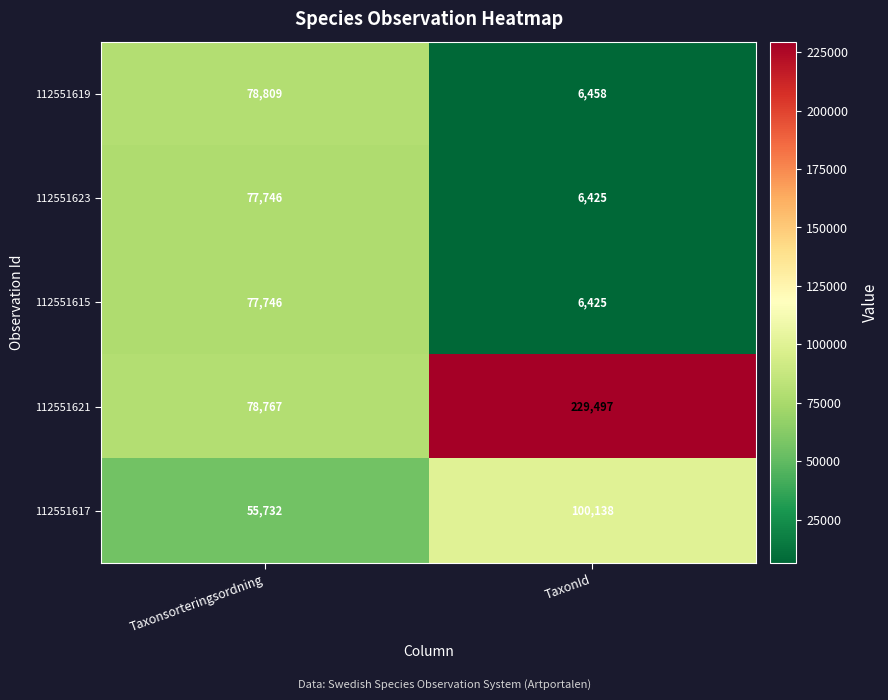

How many distinct data groups are displayed?

5